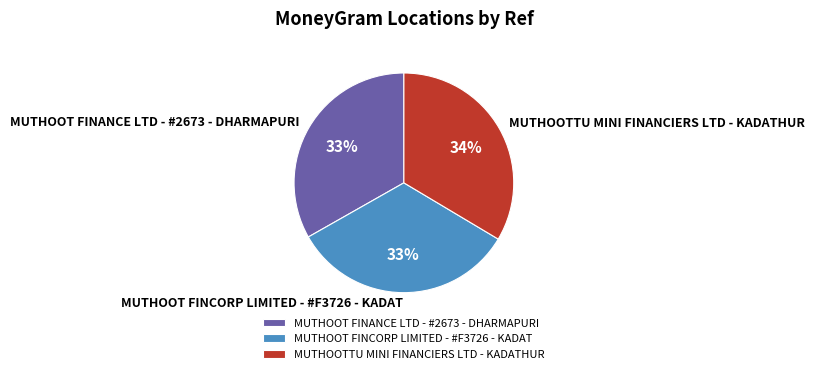

To the nearest percent, what is the combined percentage of MUTHOOT FINANCE LTD - #2673 - DHARMAPURI and MUTHOOT FINCORP LIMITED - #F3726 - KADAT?

66%